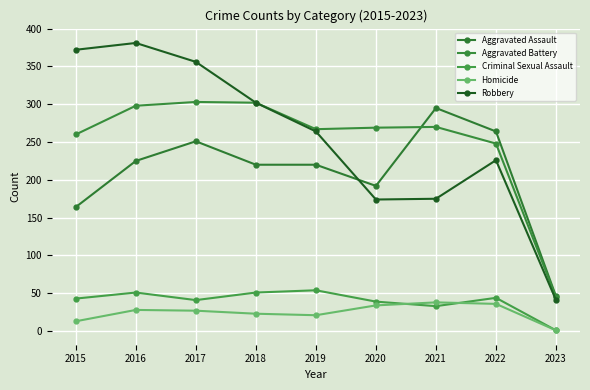

Which label corresponds to the largest value in the chart?

2016